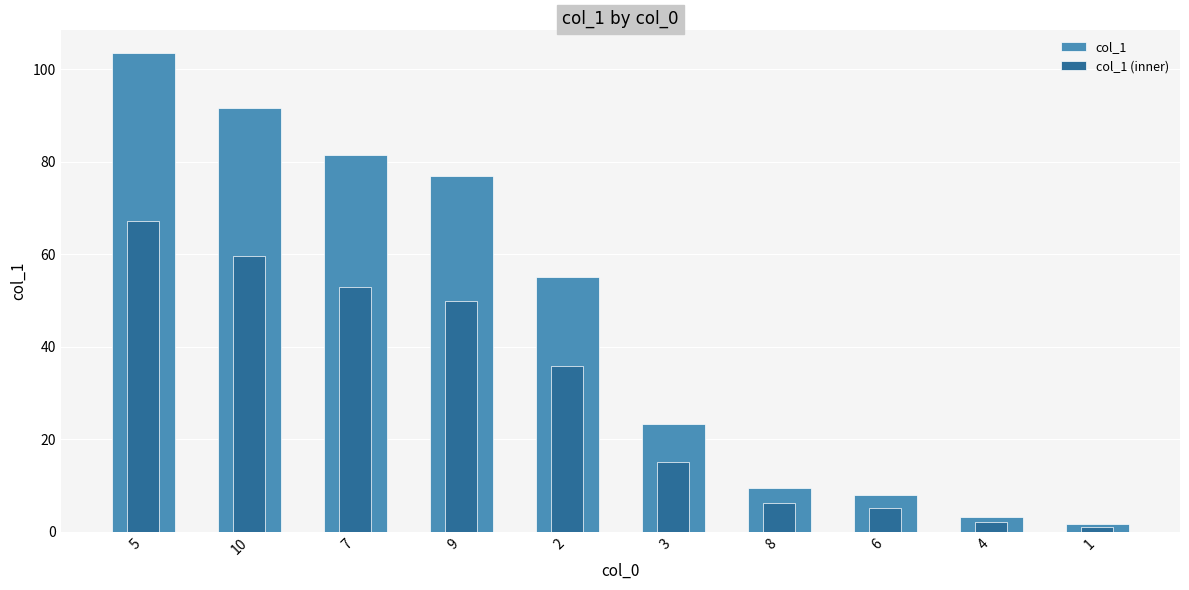

Are the bars horizontal?

No